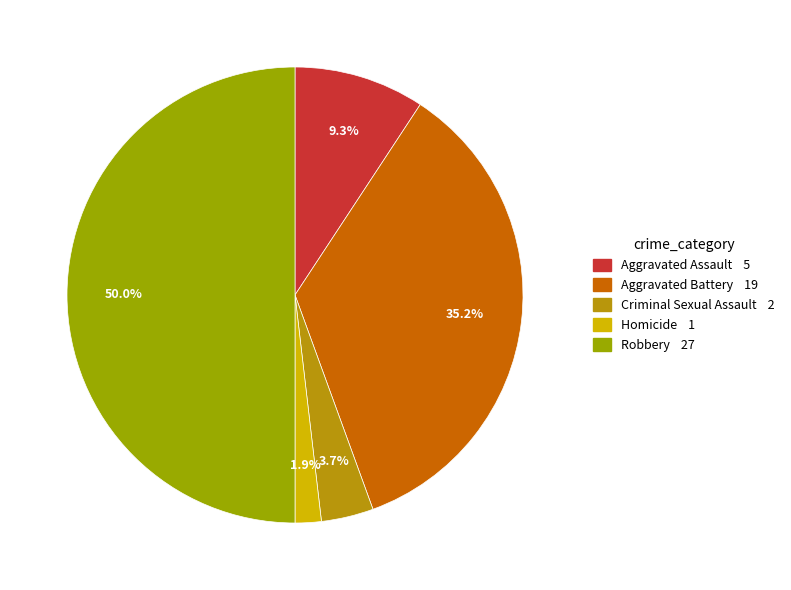

Which has a higher value, Criminal Sexual Assault or Homicide?

Criminal Sexual Assault